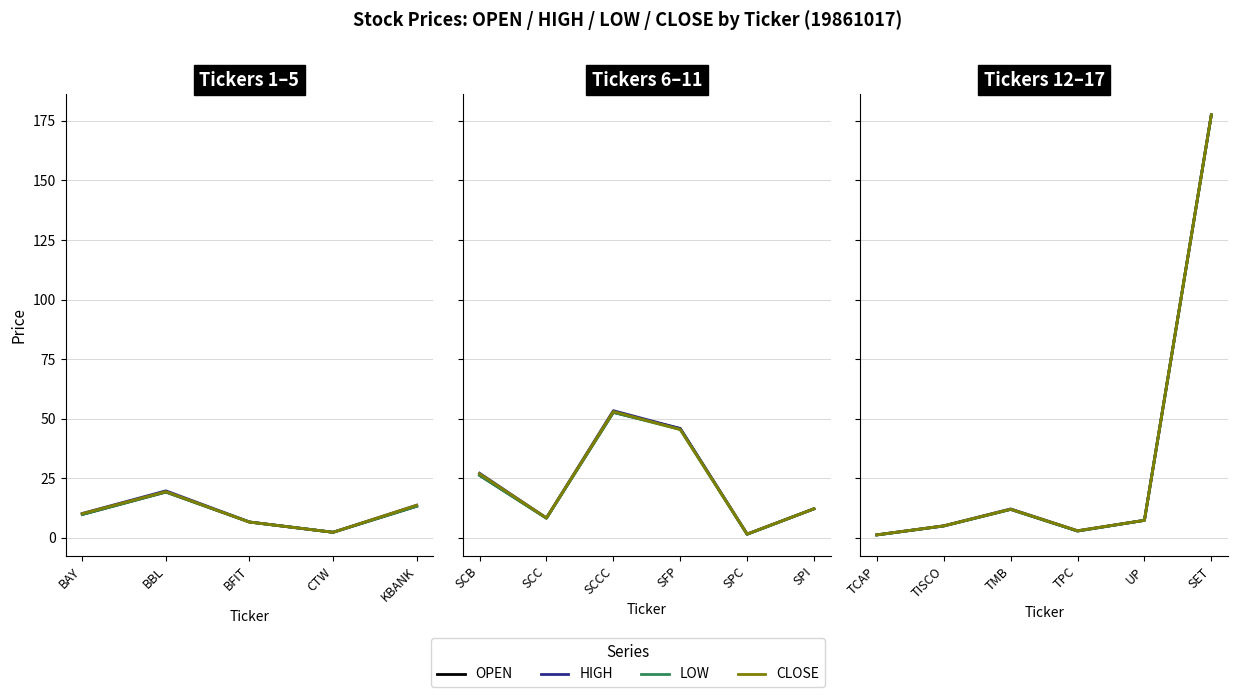

What is the lowest value of the CLOSE series?

1.3